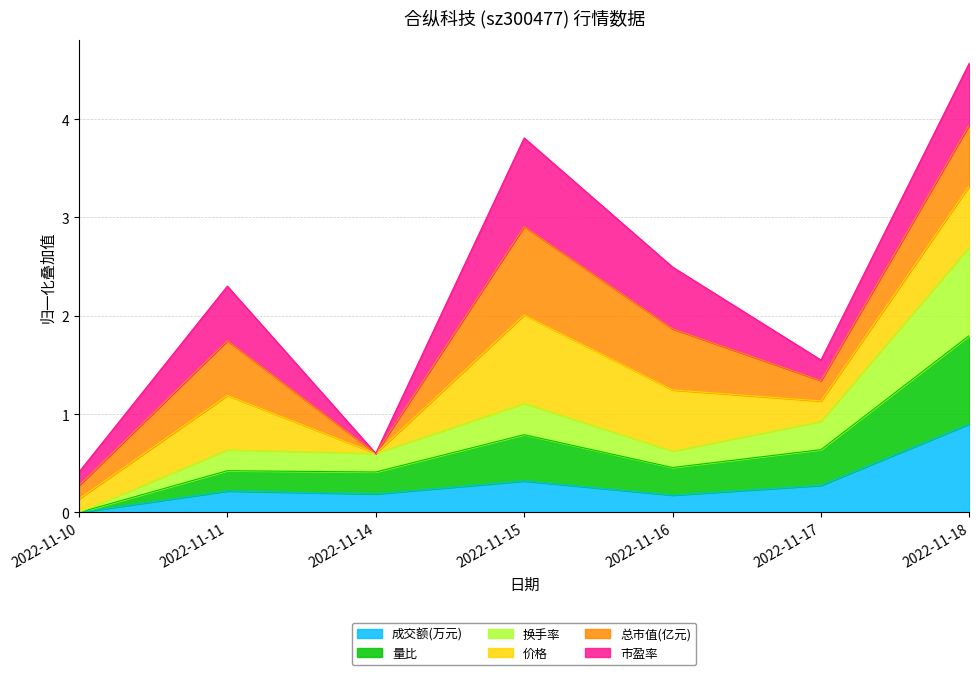

What is the average value of the 成交额(万元) series?

0.3